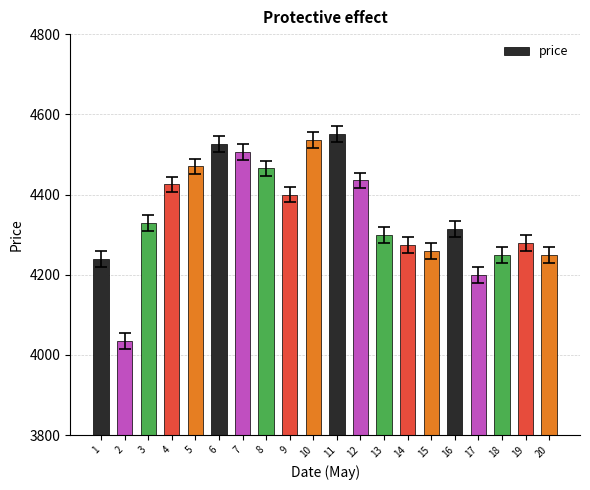

What is the smallest value displayed?

4035